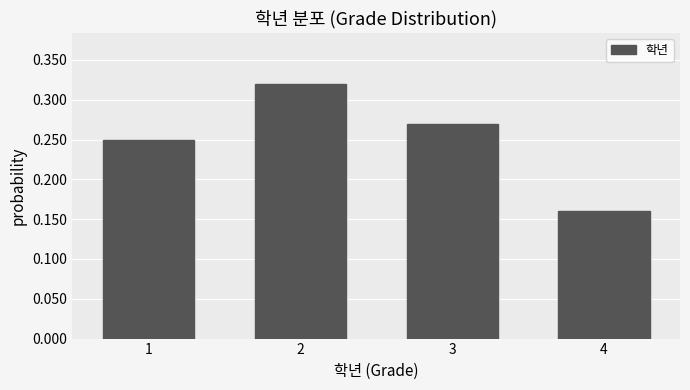

Where is the data nearest to the value 0?

4